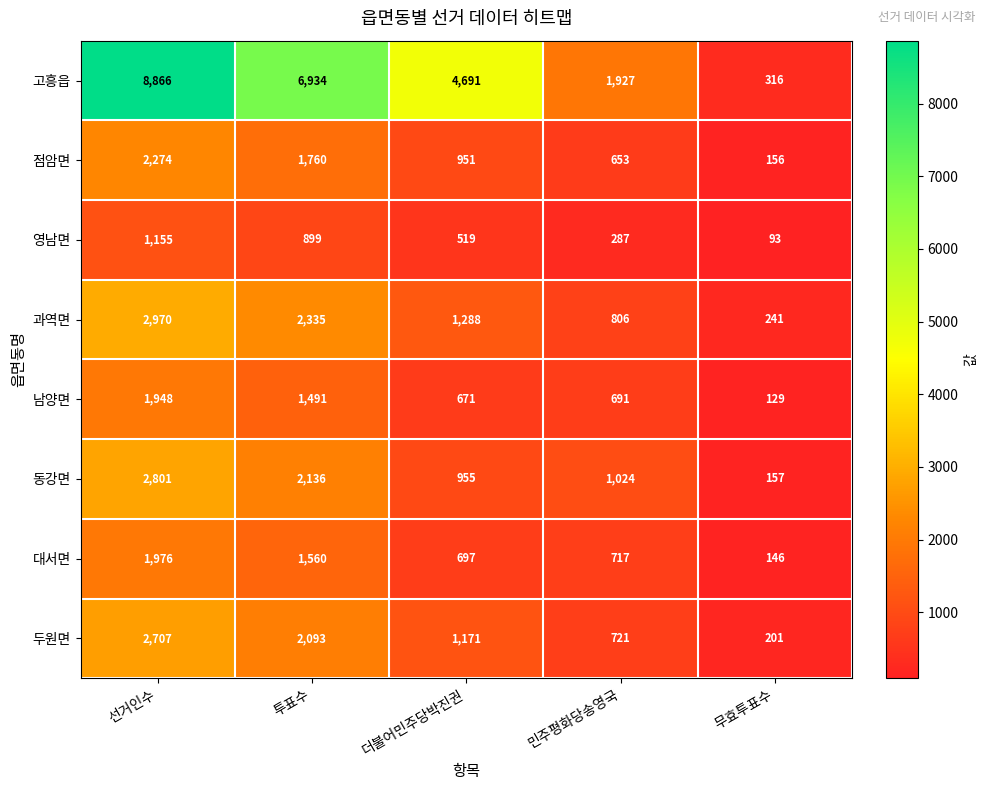

At how many categories does at least one series exceed 4412?

3